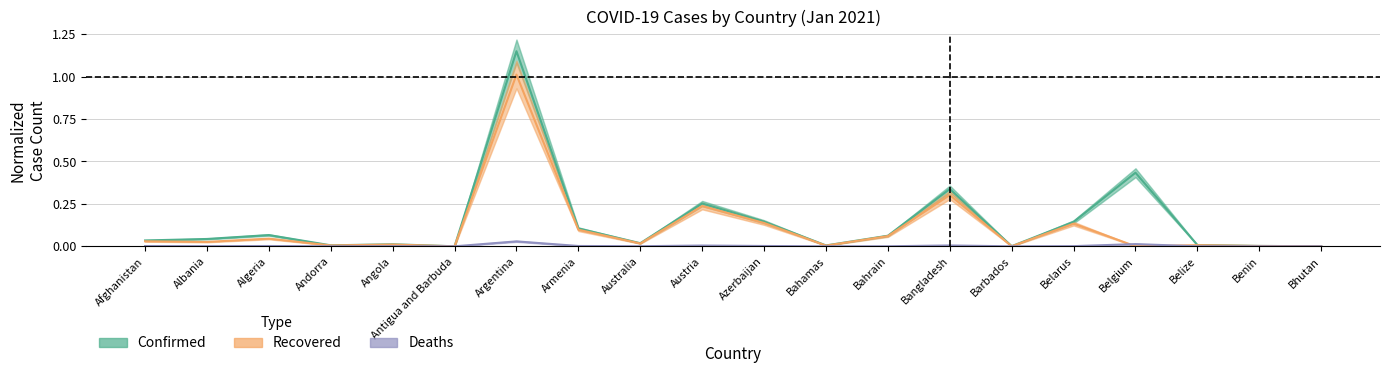

Reading right to left, what are all the values shown in this chart?

Confirmed: Bhutan=0.0	Benin=0.0	Belize=0.0	Belgium=0.4	Belarus=0.1	Barbados=0.0	Bangladesh=0.3	Bahrain=0.1	Bahamas=0.0	Azerbaijan=0.1	Austria=0.3	Australia=0.0	Armenia=0.1	Argentina=1.1	Antigua and Barbuda=0.0	Angola=0.0	Andorra=0.0	Algeria=0.1	Albania=0.0	Afghanistan=0.0
Recovered: Bhutan=0.0	Benin=0.0	Belize=0.0	Belgium=0.0	Belarus=0.1	Barbados=0.0	Bangladesh=0.3	Bahrain=0.1	Bahamas=0.0	Azerbaijan=0.1	Austria=0.2	Australia=0.0	Armenia=0.1	Argentina=1.0	Antigua and Barbuda=0.0	Angola=0.0	Andorra=0.0	Algeria=0.0	Albania=0.0	Afghanistan=0.0
Deaths: Bhutan=0.0	Benin=0.0	Belize=0.0	Belgium=0.0	Belarus=0.0	Barbados=0.0	Bangladesh=0.0	Bahrain=0.0	Bahamas=0.0	Azerbaijan=0.0	Austria=0.0	Australia=0.0	Armenia=0.0	Argentina=0.0	Antigua and Barbuda=0.0	Angola=0.0	Andorra=0.0	Algeria=0.0	Albania=0.0	Afghanistan=0.0